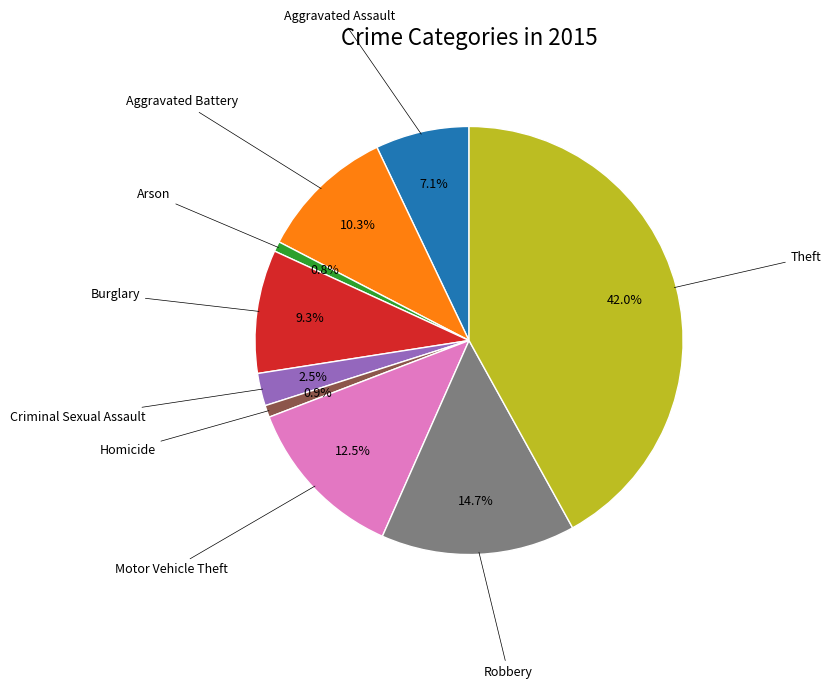

Does any single category account for the majority?

No